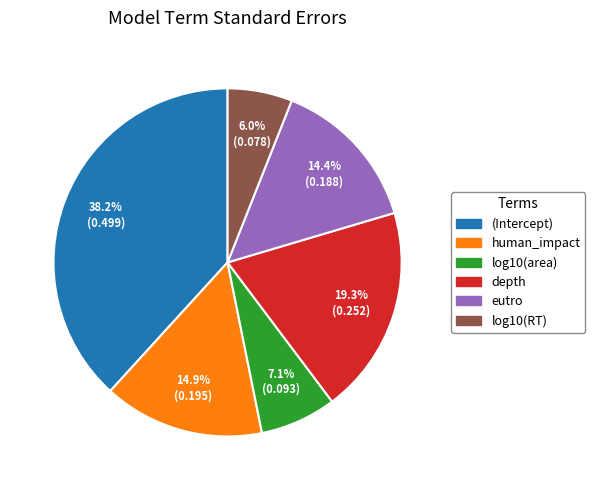

To the nearest percent, what is the difference between the largest and smallest slice percentages?

32%